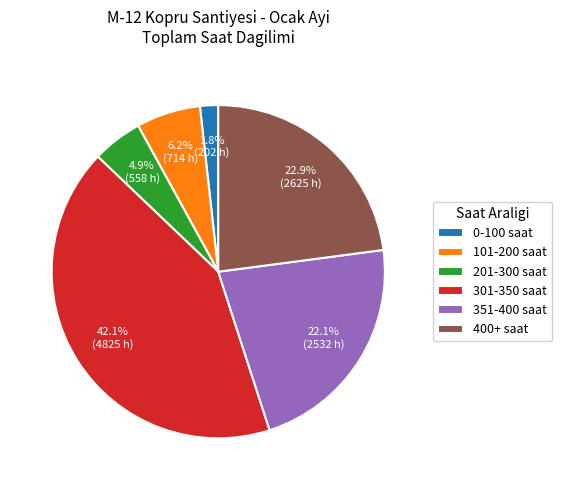

To the nearest percent, what is the difference between the largest and smallest slice percentages?

40%